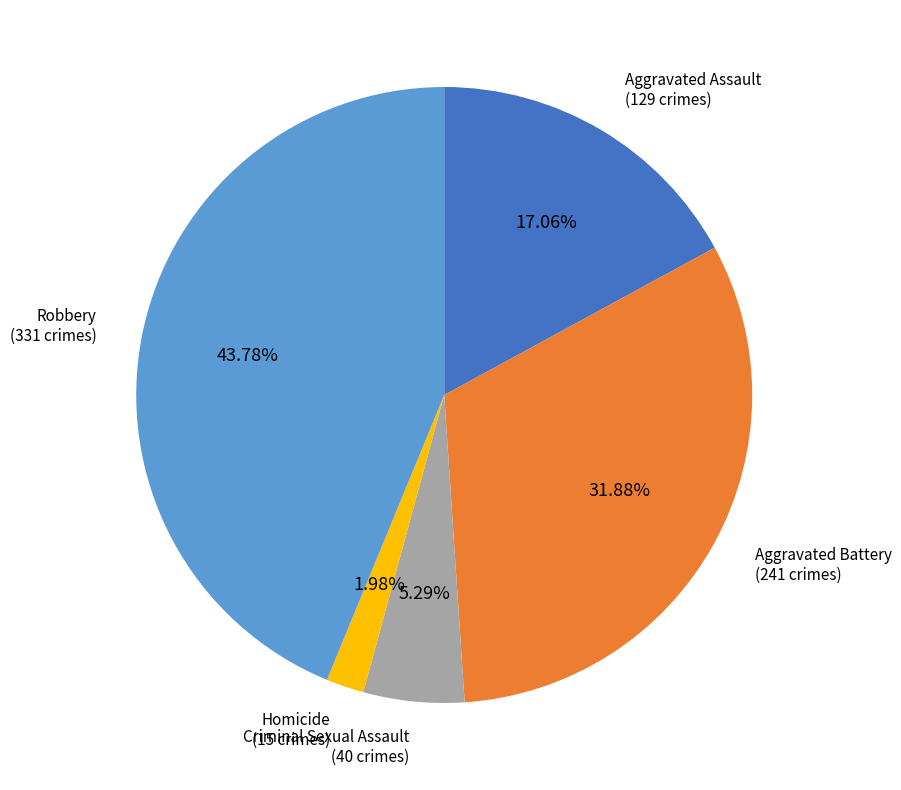

Combined, what portion of the pie is Aggravated Assault and Criminal Sexual Assault?

22.4%